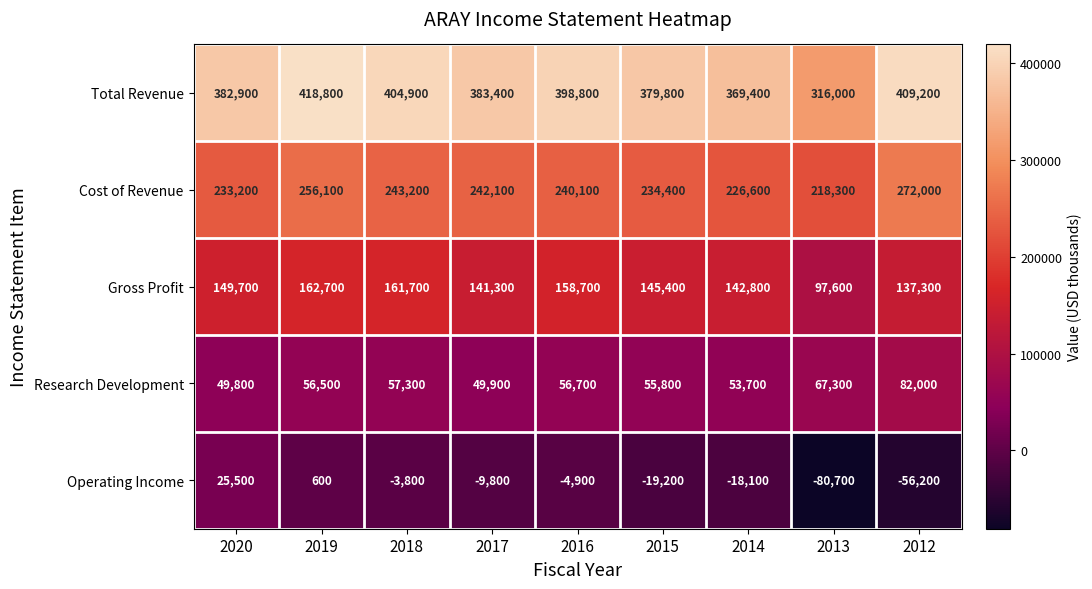

At which label is Gross Profit closest to 130150?

2012